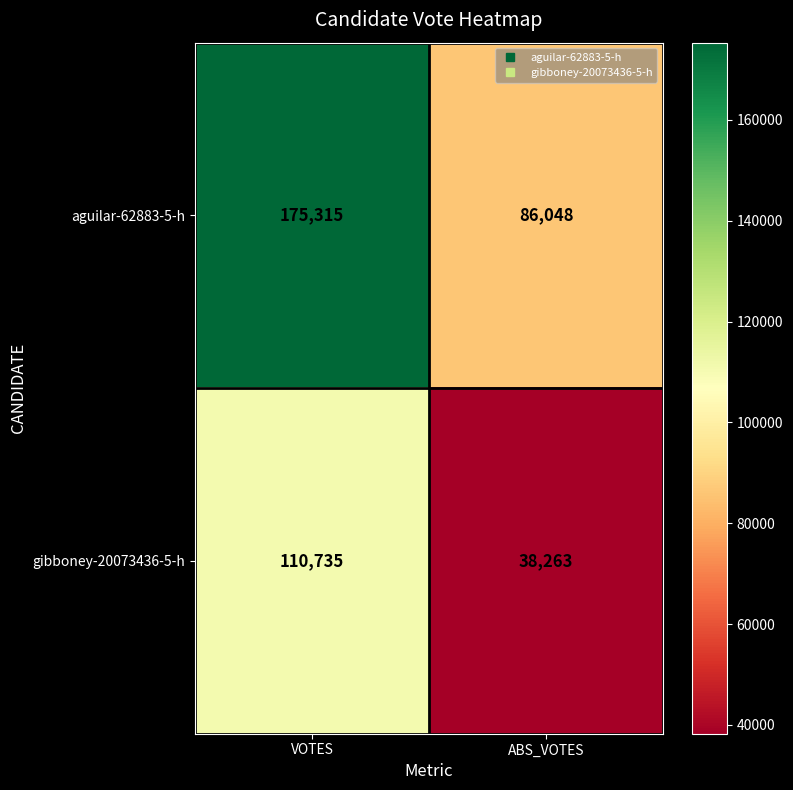

What is the total value across all series at ABS_VOTES?

124311